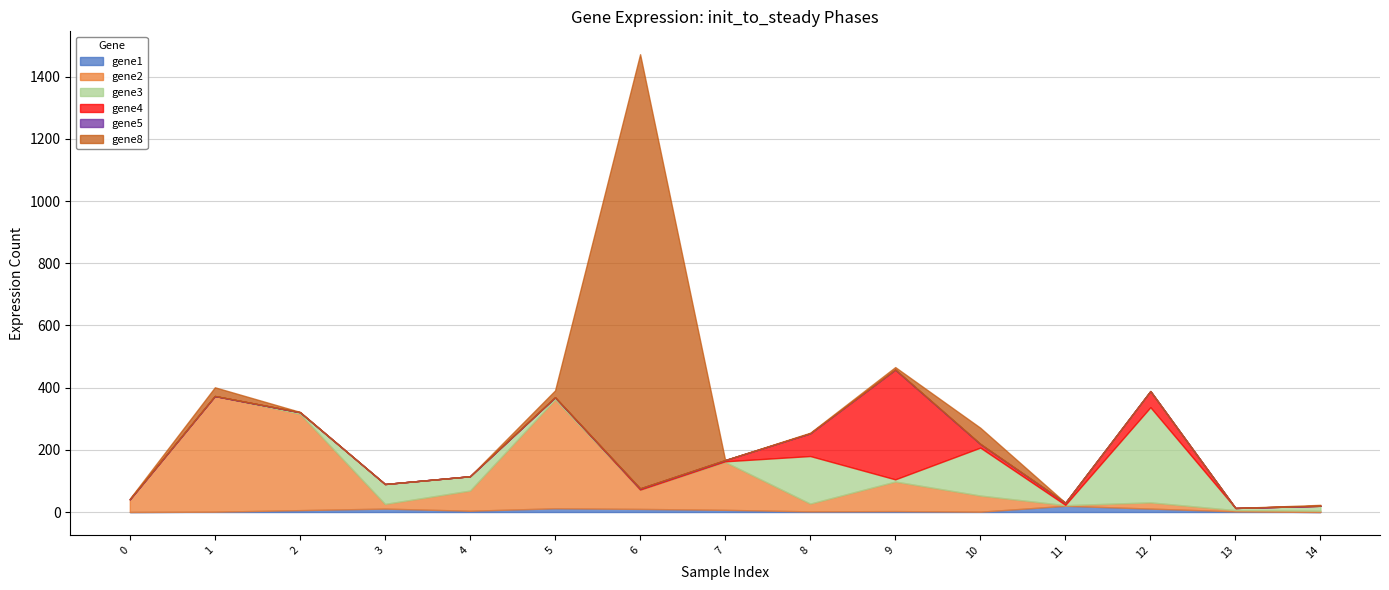

How many values in gene4 are above zero?

8